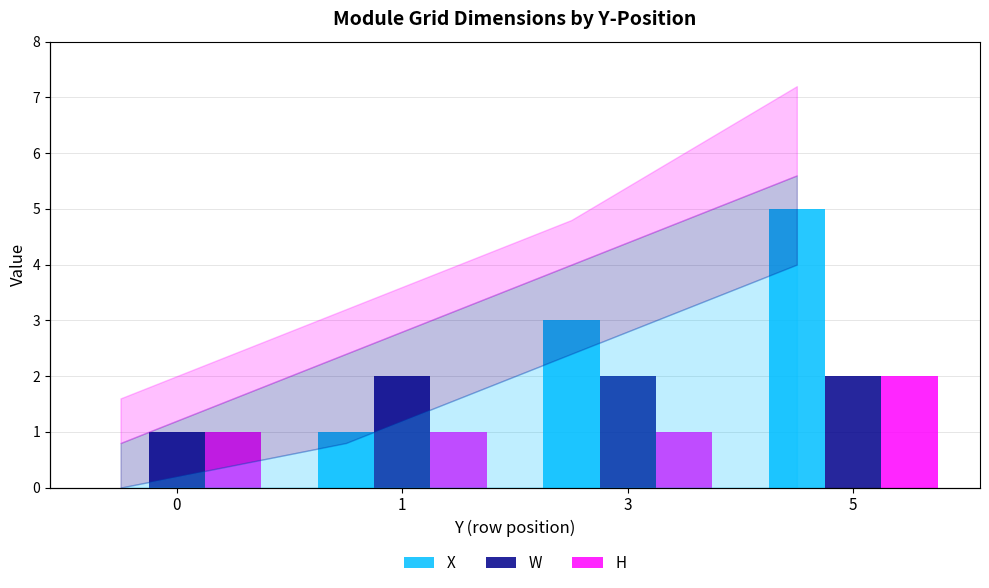

True or false: X has a value of 1 at 3.

False